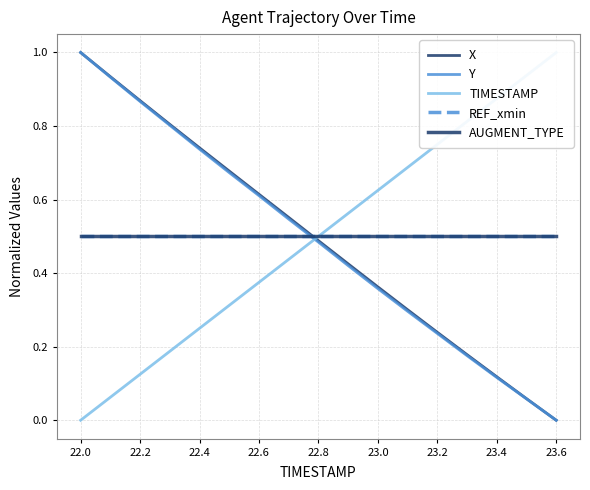

What is the value of the Y point at the 7th from the left?

0.6